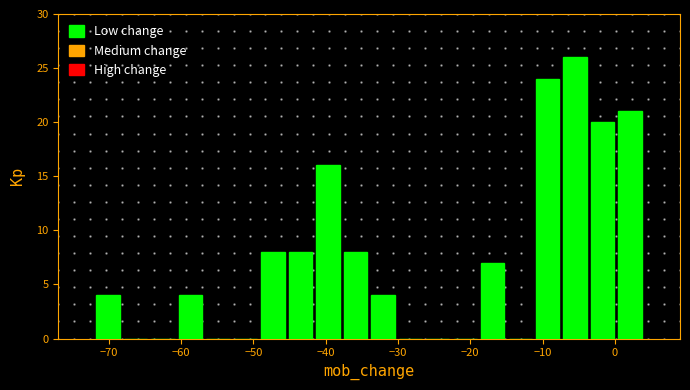

Around what value on the x-axis is the tallest bar? Give the approximate position of its centre, as read against the axis.

-5